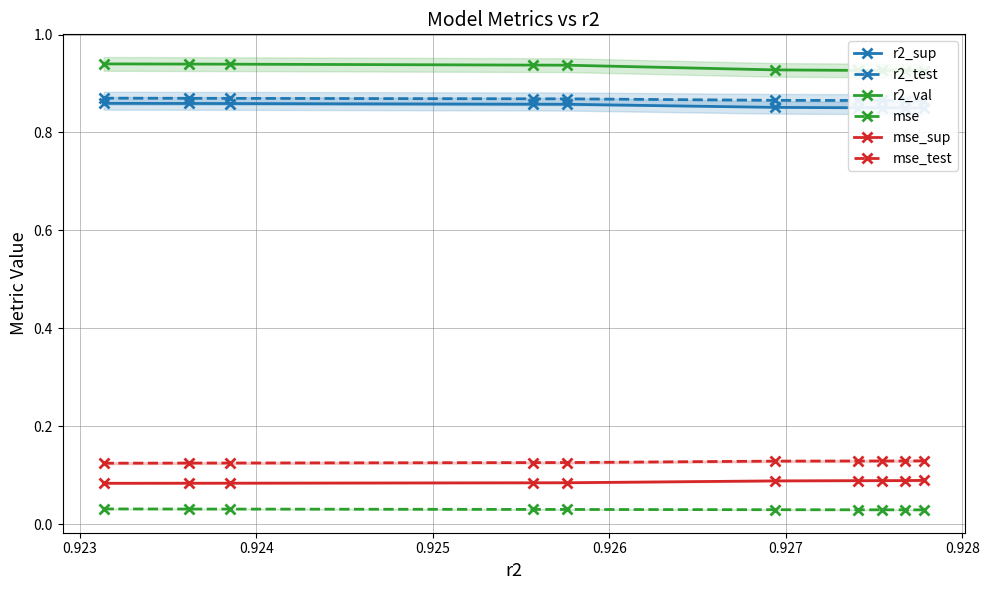

How many mse values are between 0 and 1?

10